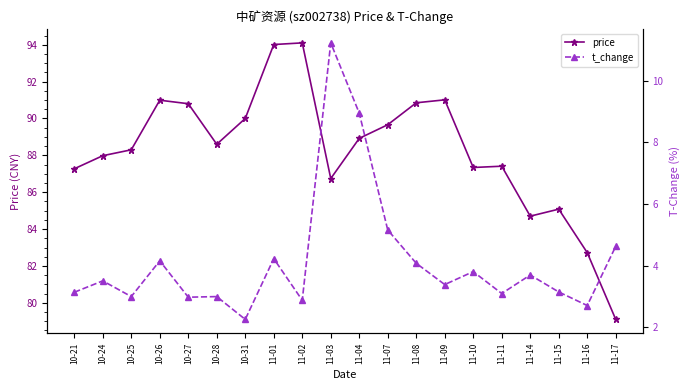

Which series has the largest total across all categories?

price